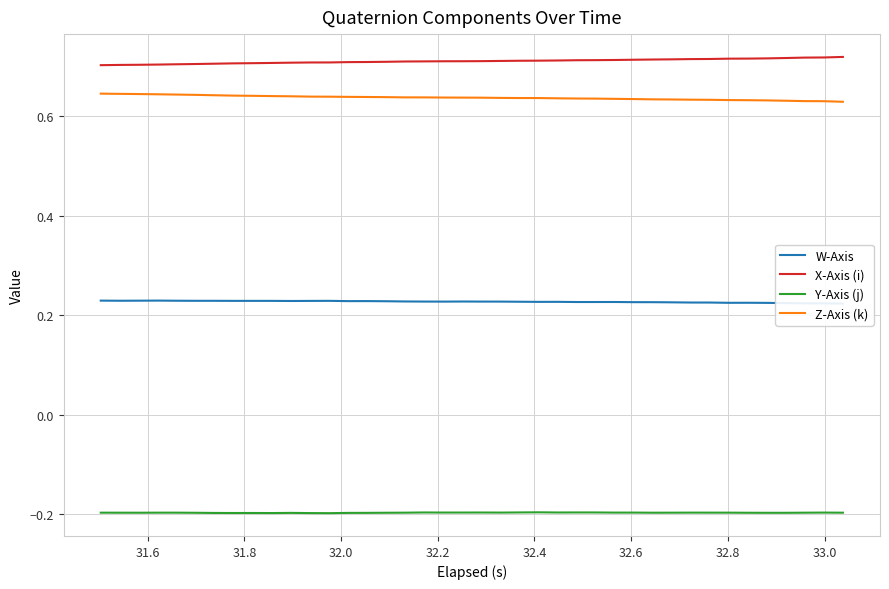

True or false: Z-Axis (k) and Y-Axis (j) intersect in this chart.

False